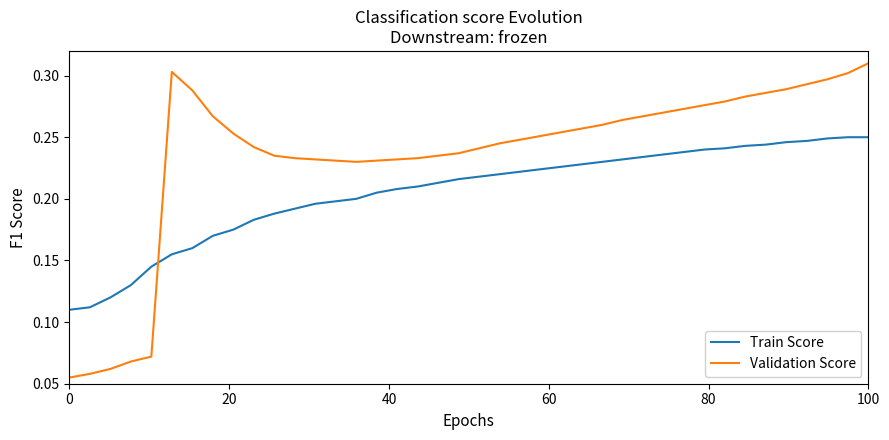

Which series has the largest range (max minus min)?

Validation Score